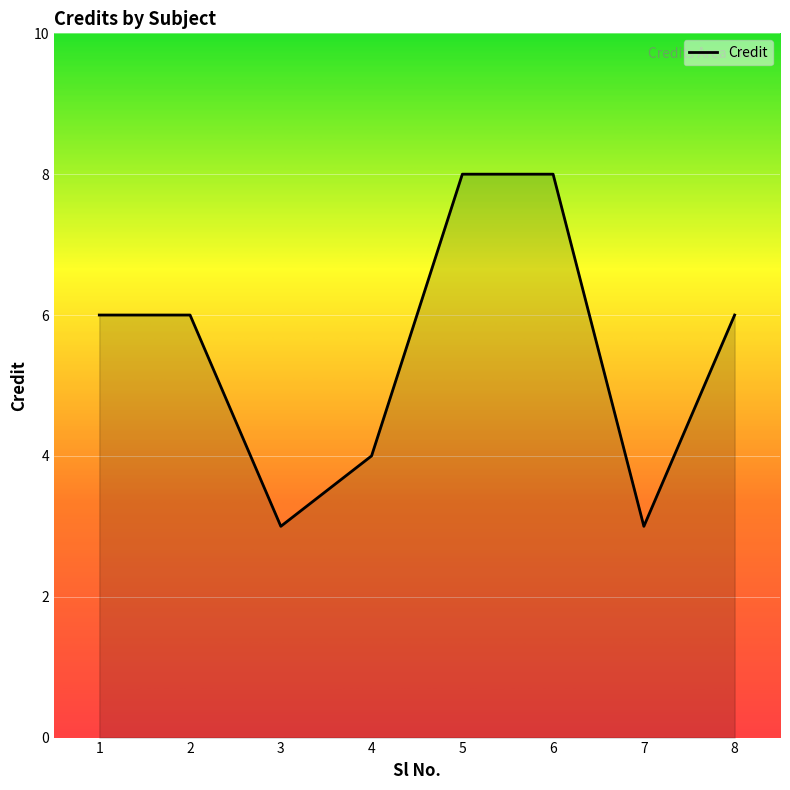

Reading right to left, list all the values displayed in this chart.

8=6	7=3	6=8	5=8	4=4	3=3	2=6	1=6